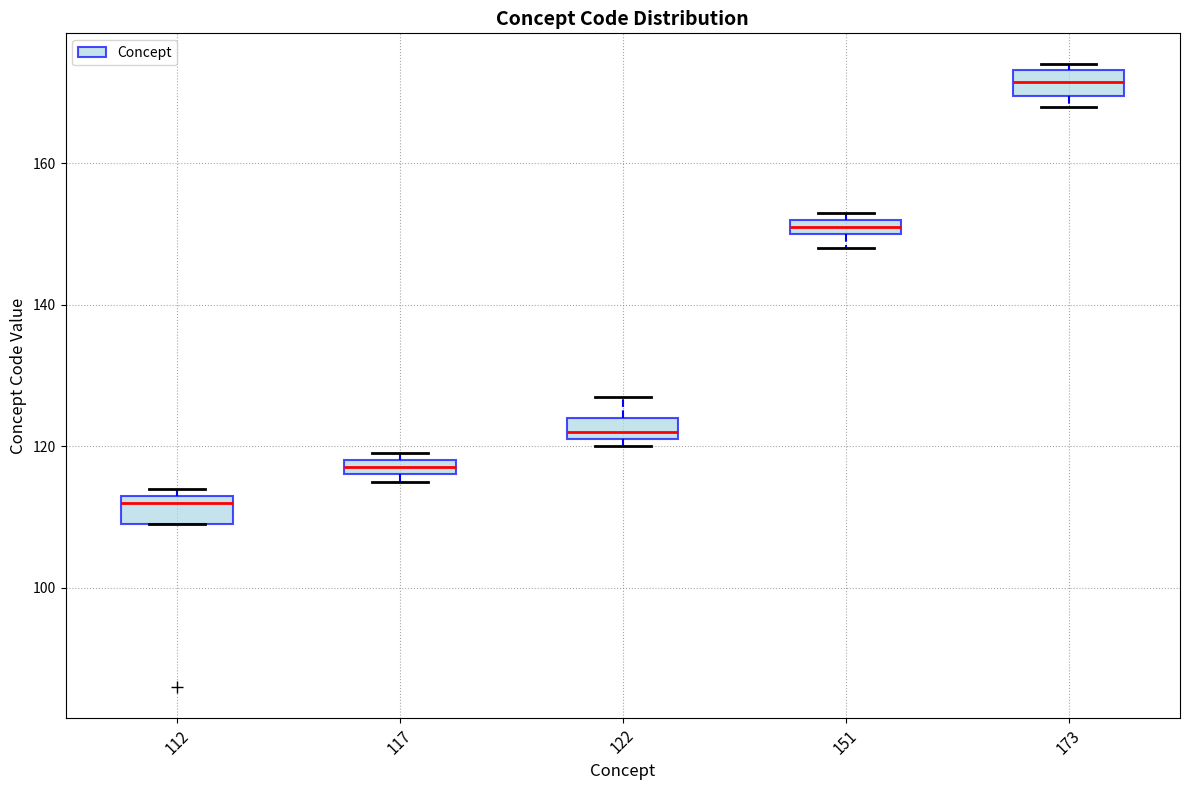

Where is the upper edge of the box at x = 173 on the y-axis? The values are not printed on the chart, so give them approximately, as read against the axis.

174